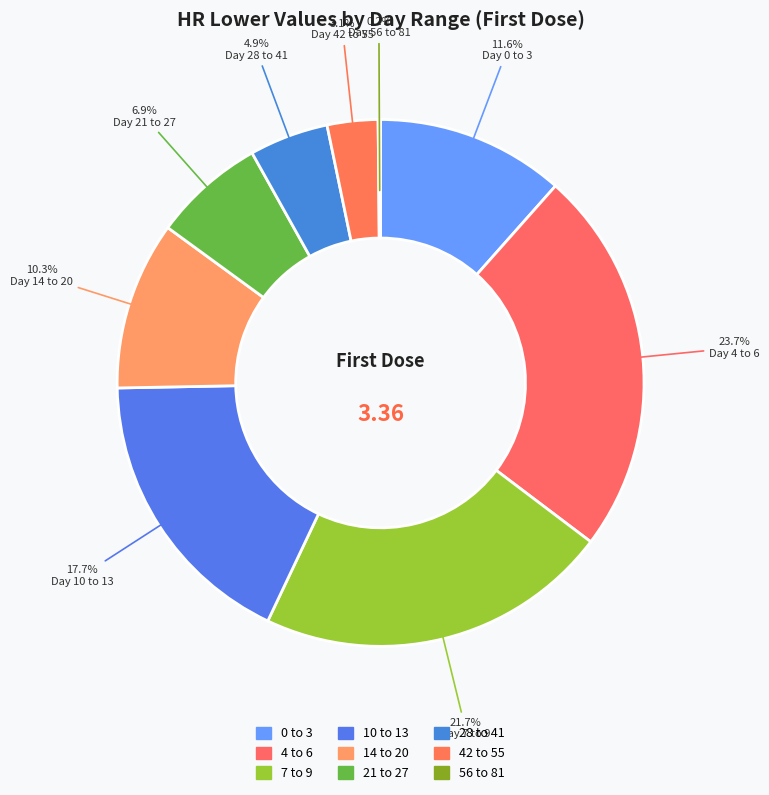

Is there a majority slice in this chart?

No